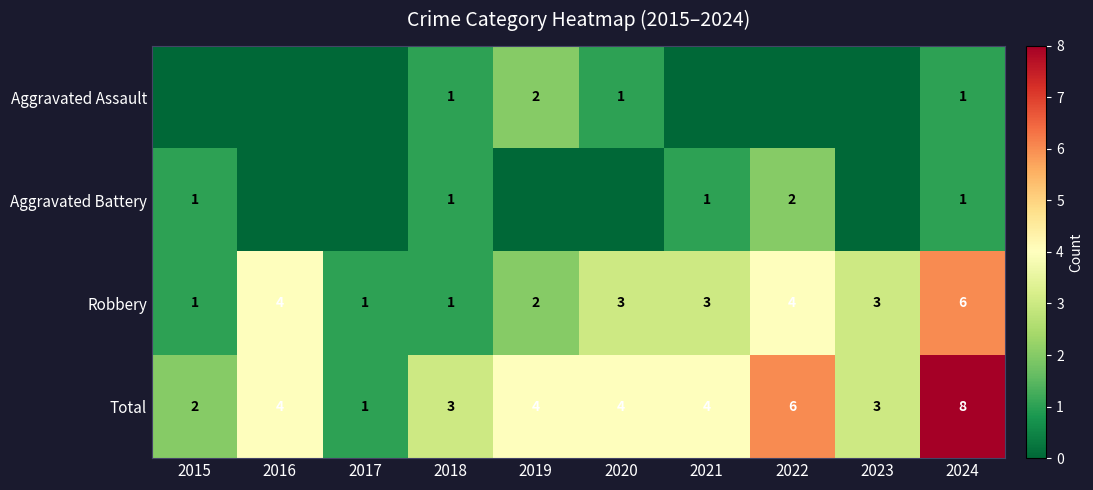

What is the total value across all series at 2017?

2